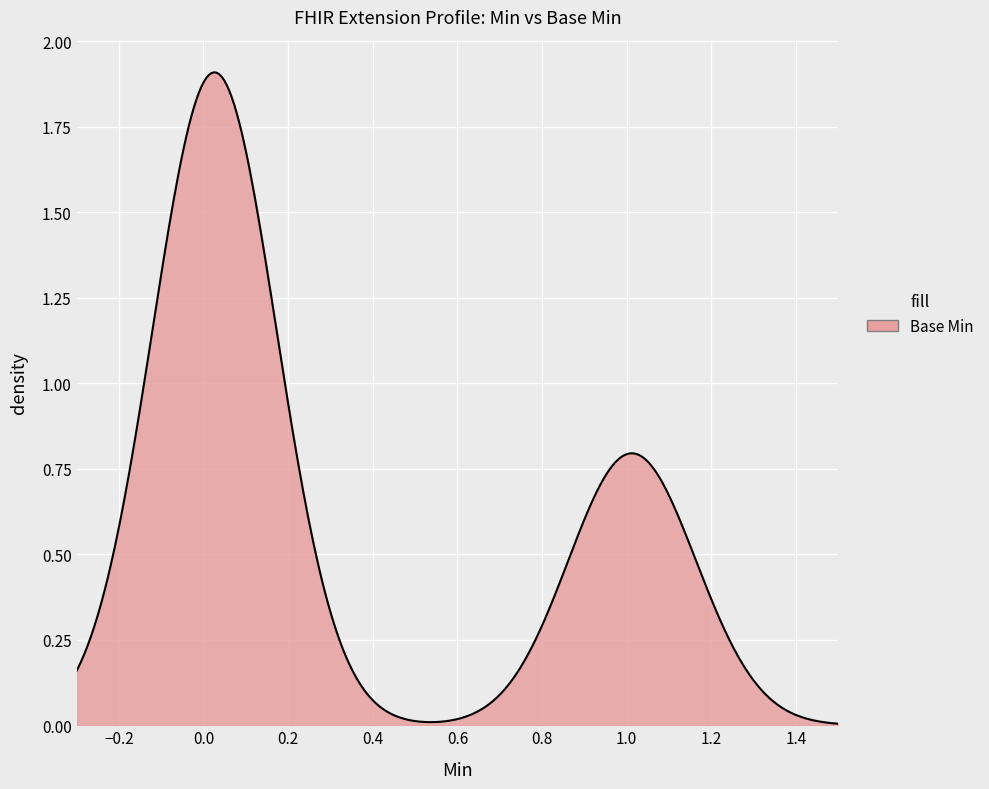

Does the chart display data point markers on the line(s)?

No